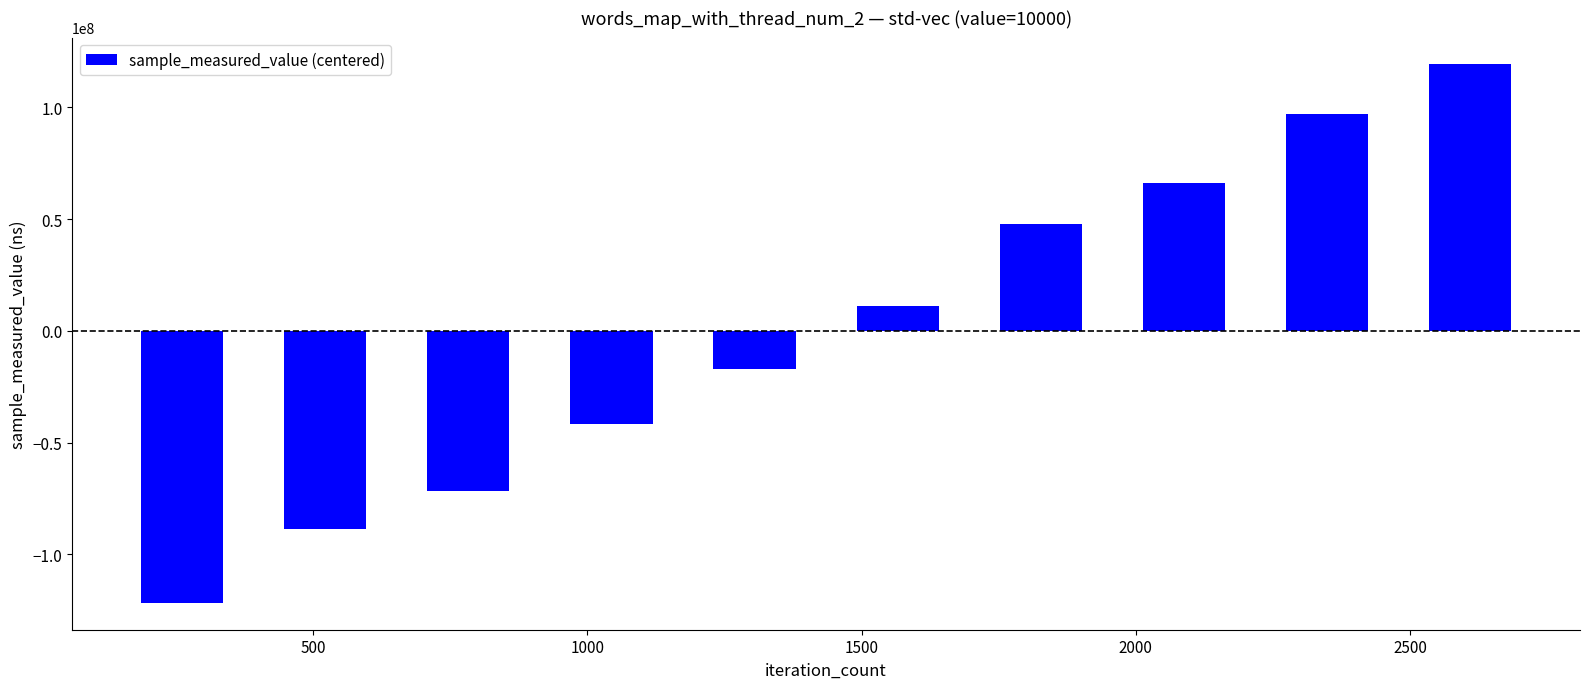

Reading right to left, what are all the values shown in this chart?

119221791.8	97083884.8	66117666.8	47698486.8	11030662.8	-17190124.2	-41744491.2	-71720168.2	-88734894.2	-121762815.2